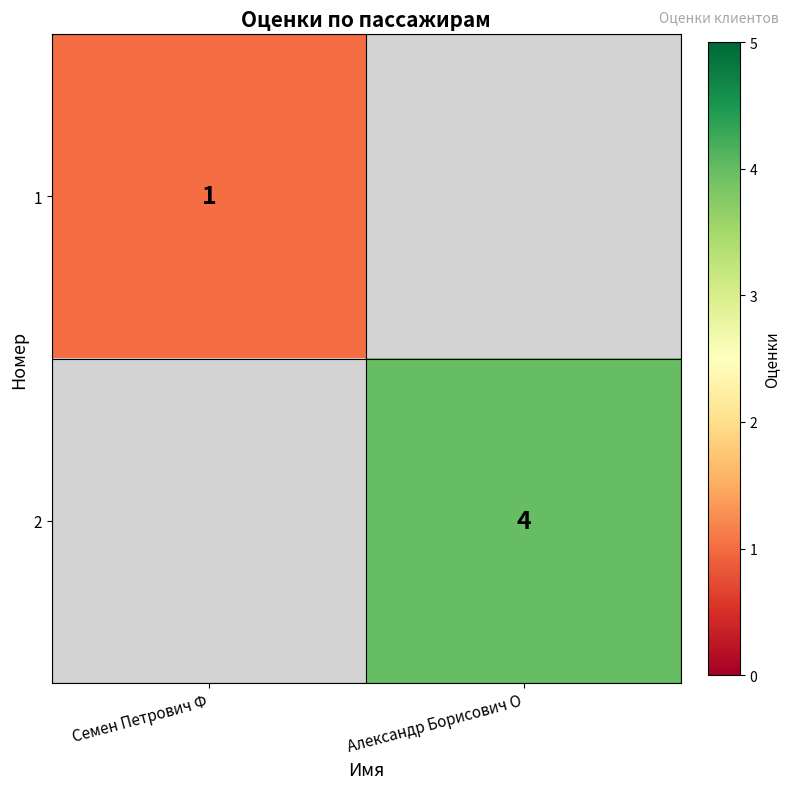

The 2 series shows 4 at Александр Борисович О. True or false?

True